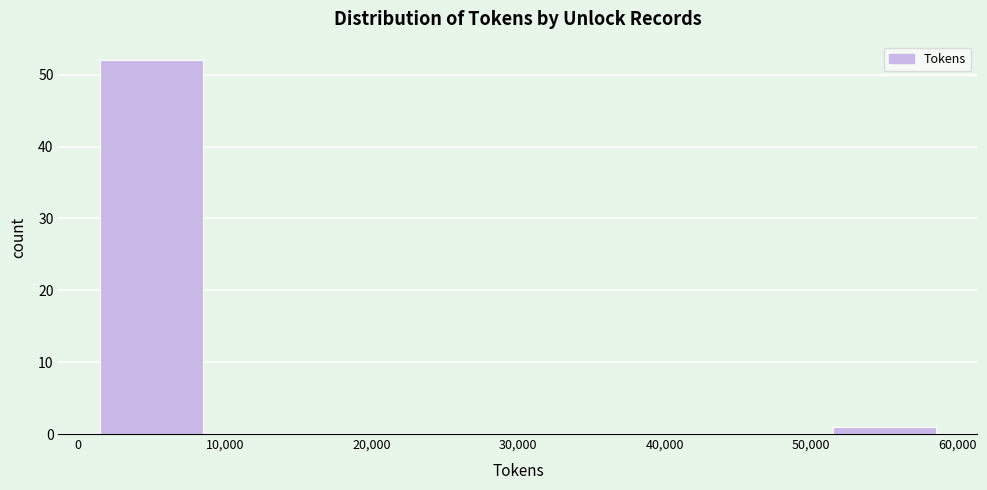

Reading left to right, list every bar in this chart as the range it spans on the x-axis followed by its height. The values are not printed on the chart, so give them approximately, as read against the axis.

0 to 10,000: 52
10,000 to 20,000: 0
20,000 to 30,000: 0
30,000 to 40,000: 0
40,000 to 50,000: 0
50,000 to 60,000: 1